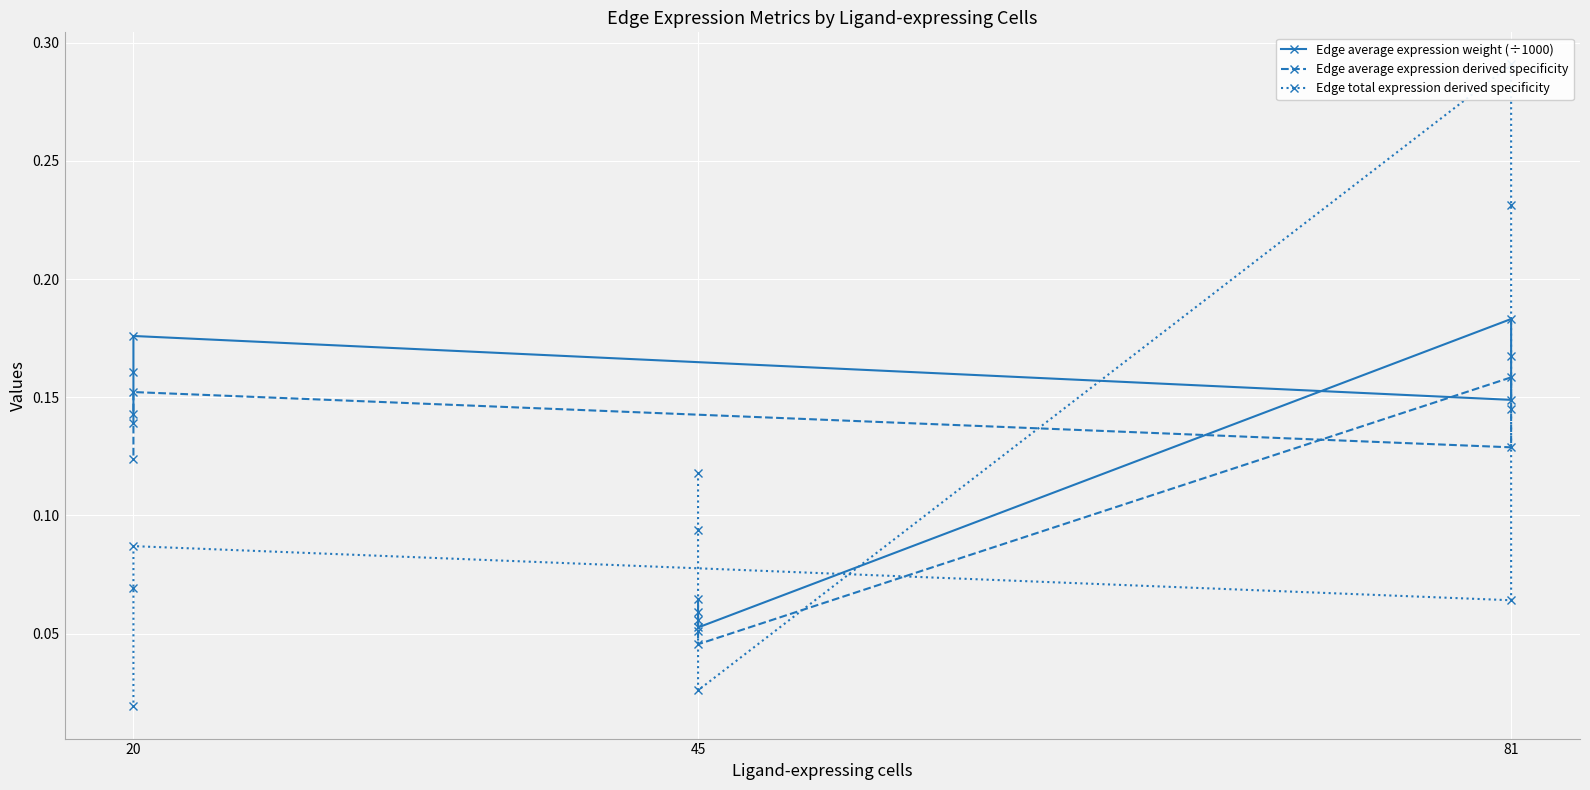

At which category is the sum across all series the highest?

81